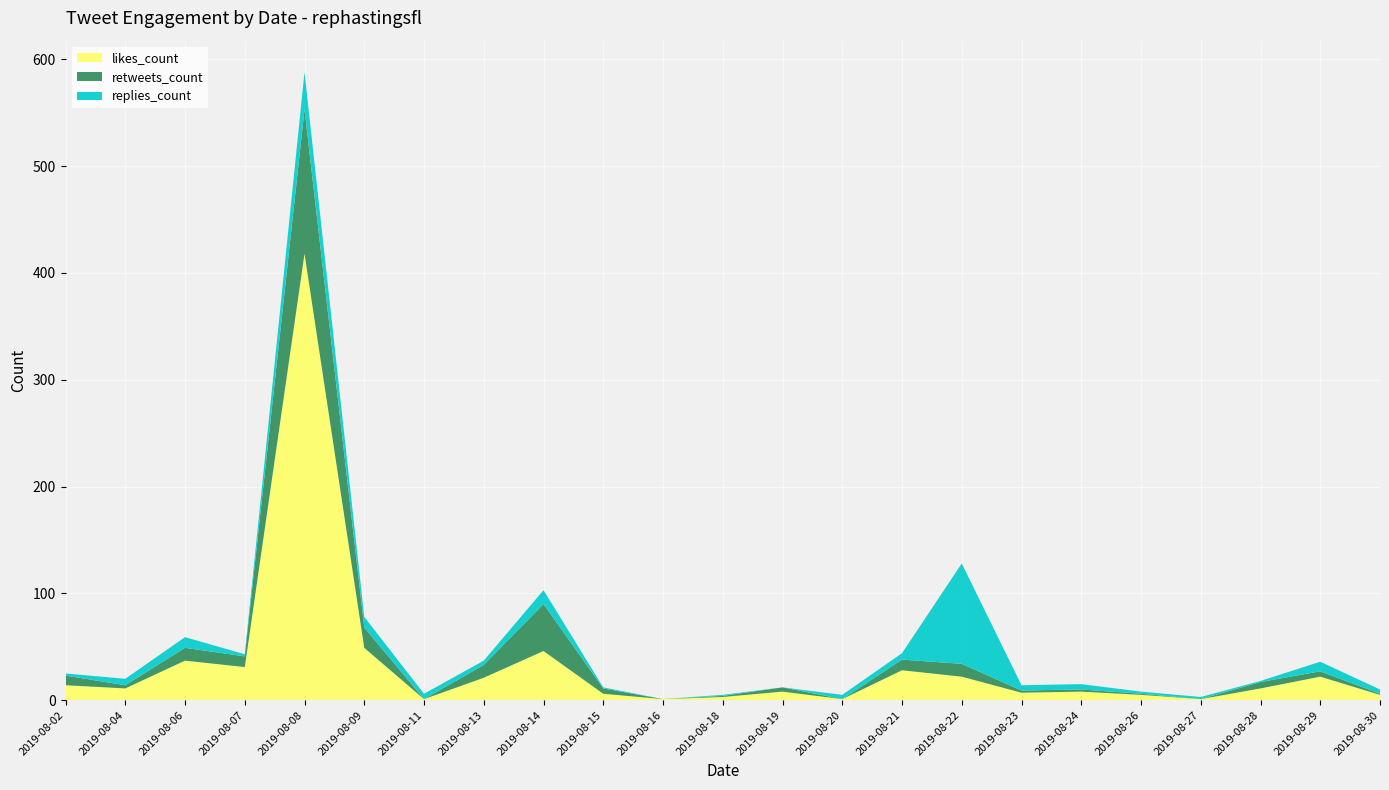

Reading left to right, what are all the values shown in this chart?

likes_count: 14	11	37	31	418	49	1	21	46	6	1	3	8	1	28	22	7	8	5	1	11	22	5
retweets_count: 9	3	12	10	135	19	0	12	44	5	0	1	4	0	10	12	2	2	1	0	6	5	1
replies_count: 2	6	10	2	35	10	5	4	13	1	0	1	0	4	6	94	5	5	2	2	1	9	4